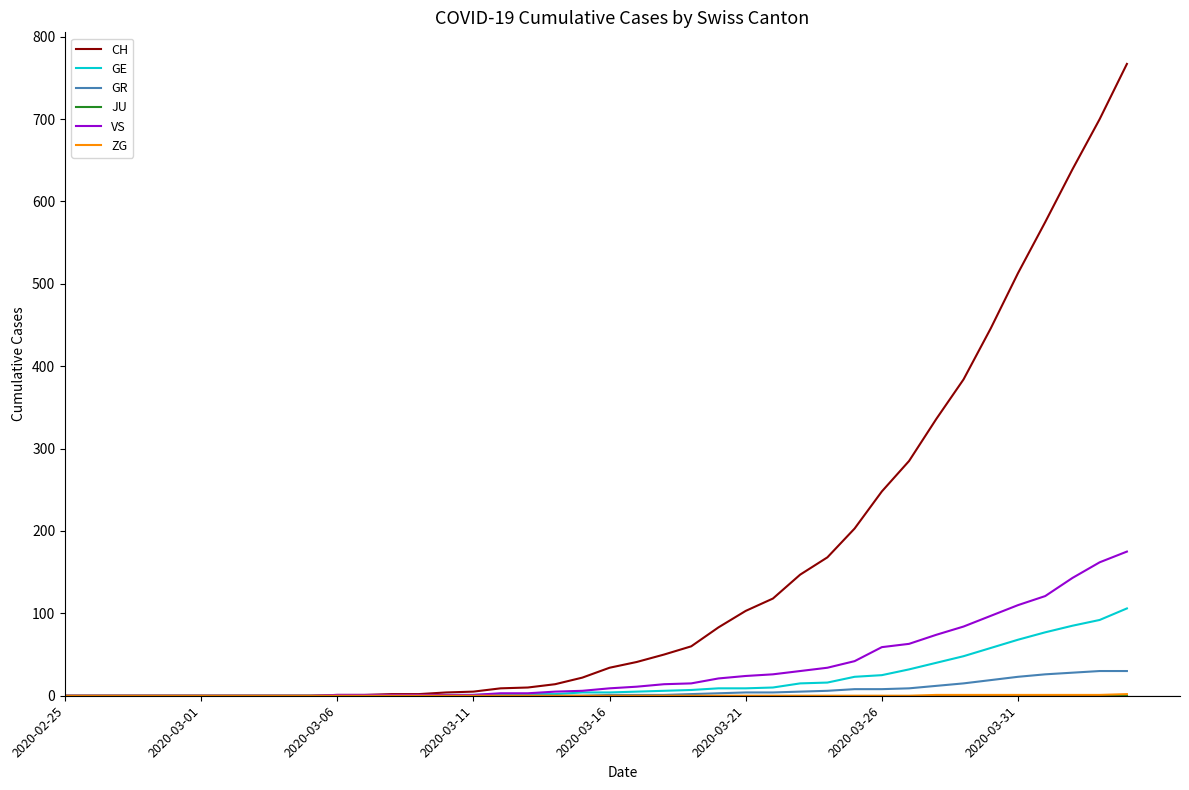

What is the maximum value for VS?

175